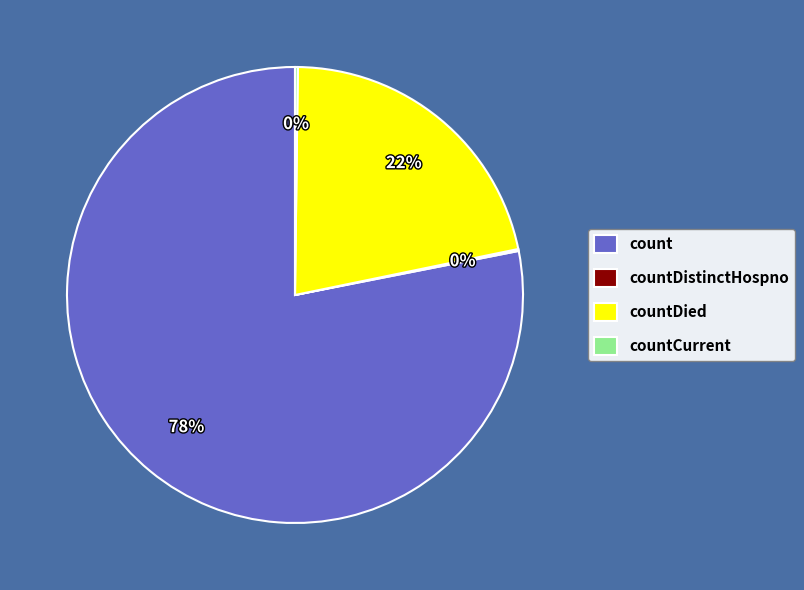

To the nearest percent, what portion does countDied represent?

22%